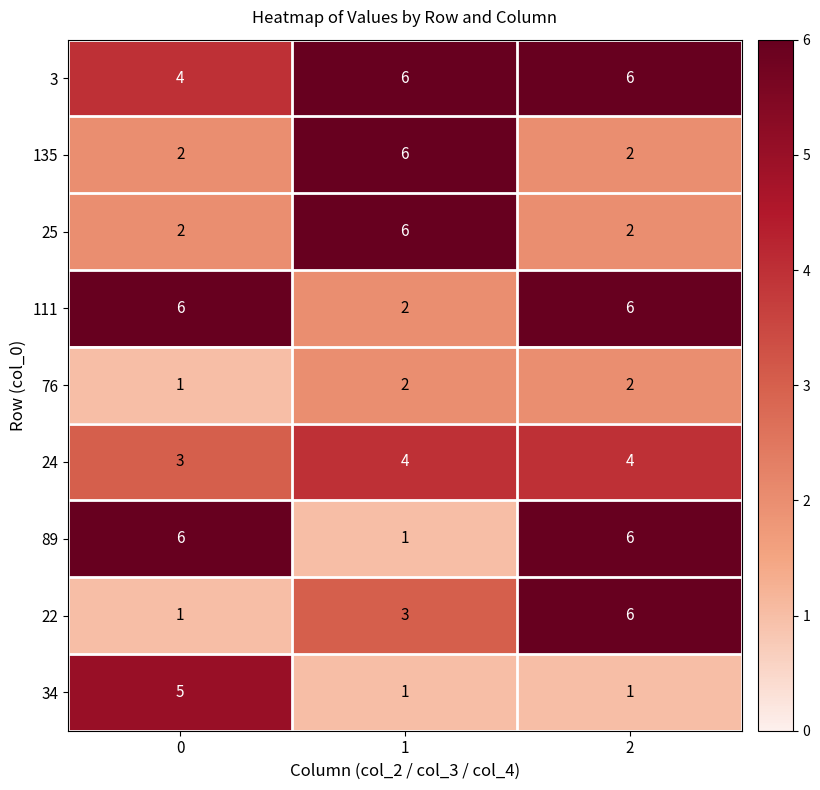

What is the difference between the highest and lowest values at 2?

5